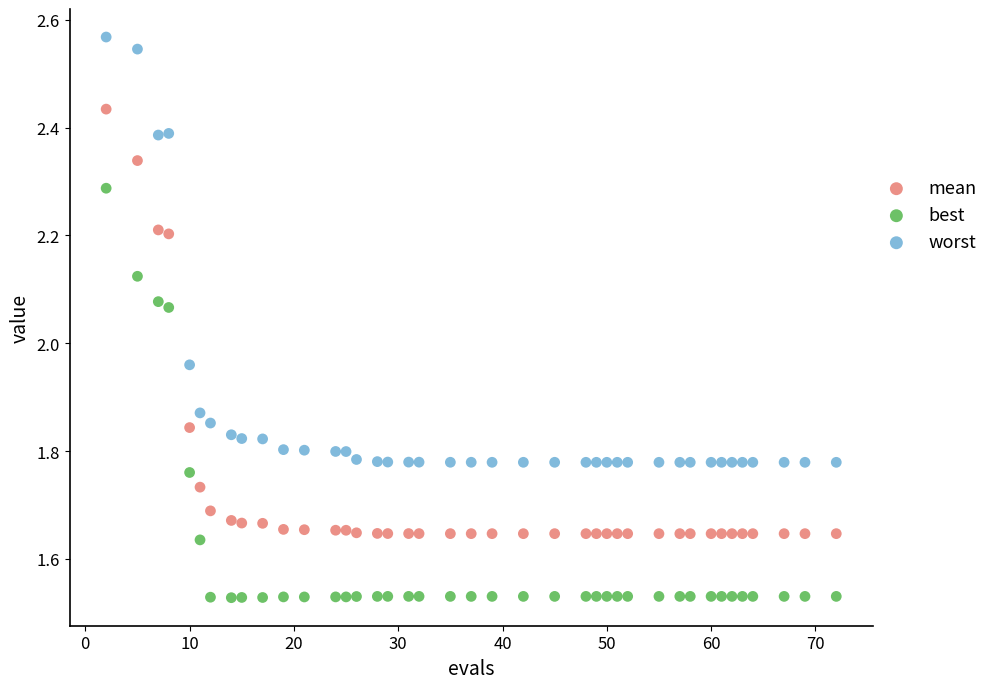

Which series reaches the maximum Y coordinate?

worst